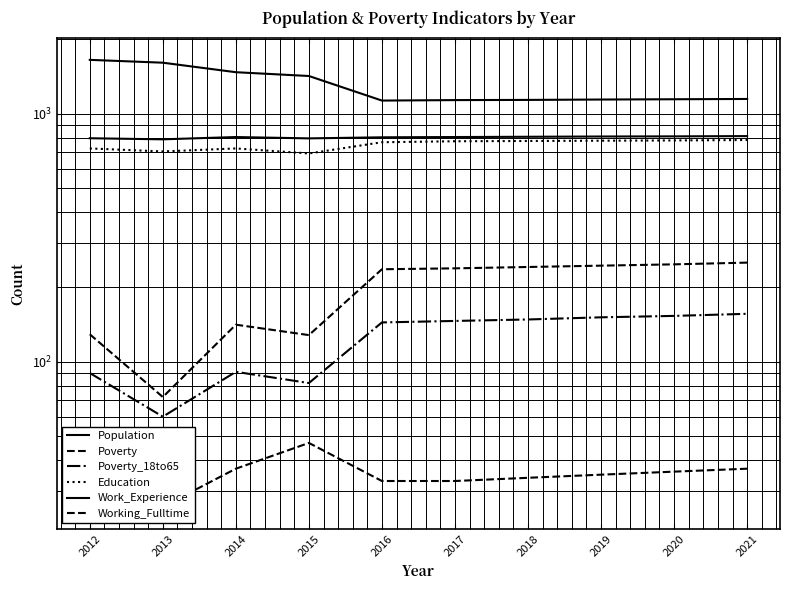

What is the value of the Poverty_18to65 point at the 8th from the left?

151